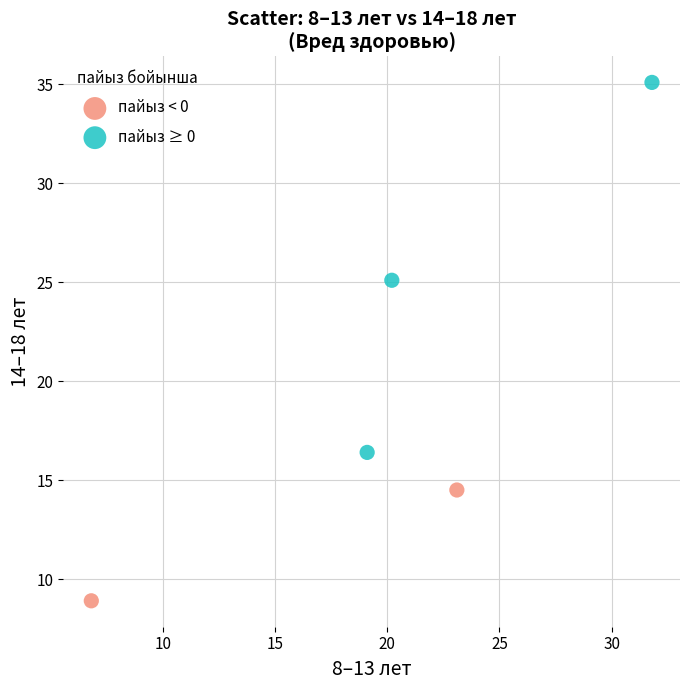

Which series has the widest spread of Y values?

пайыз ≥ 0